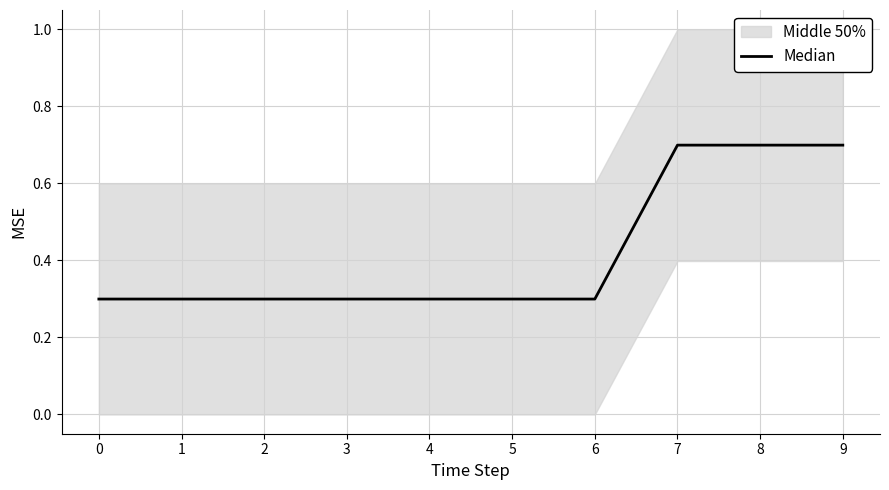

Is it true that the value at 3 is 0.3?

True